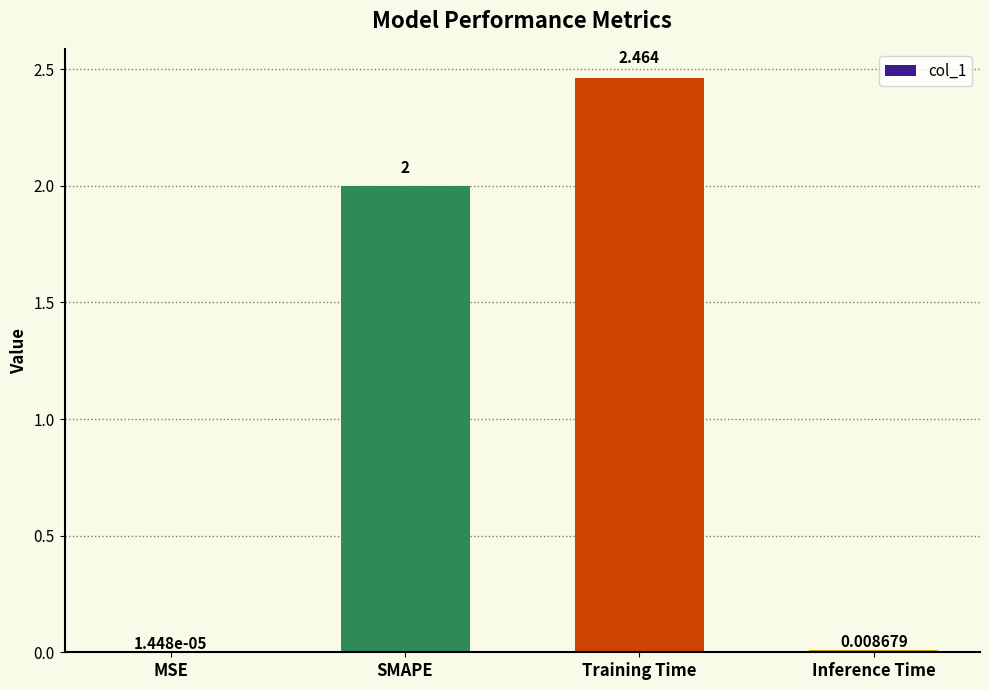

Count the number of categories in the chart.

4